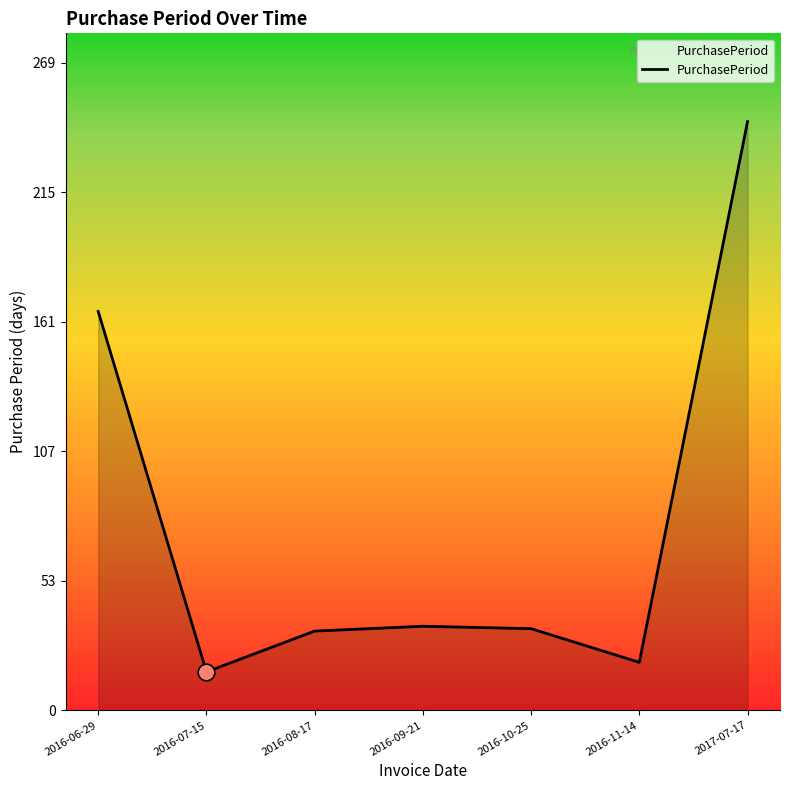

What is the difference between the values at 2016-09-21 and 2016-11-14?

15